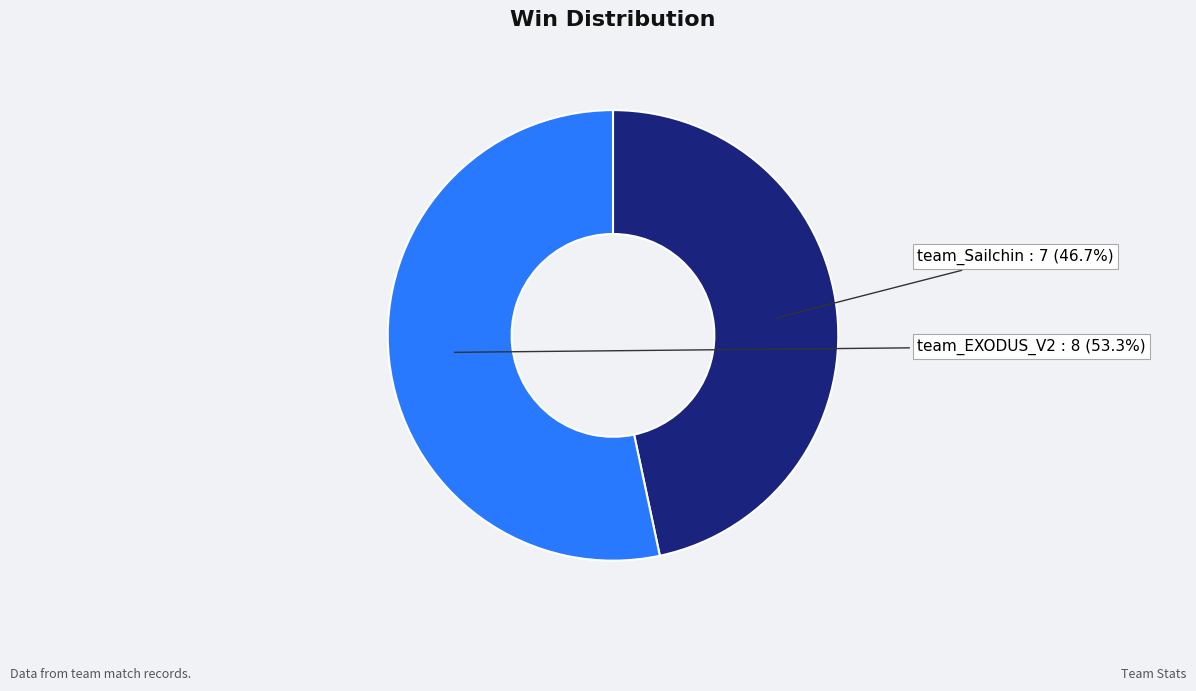

Which category accounts for the majority?

team_EXODUS_V2